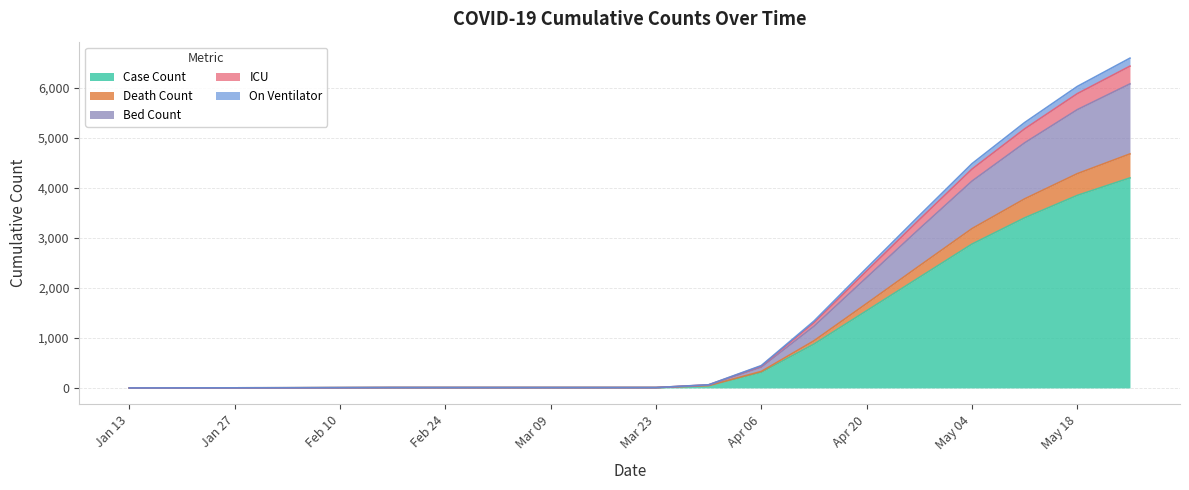

Where is On Ventilator nearest to the value 3040?

2020-04-27